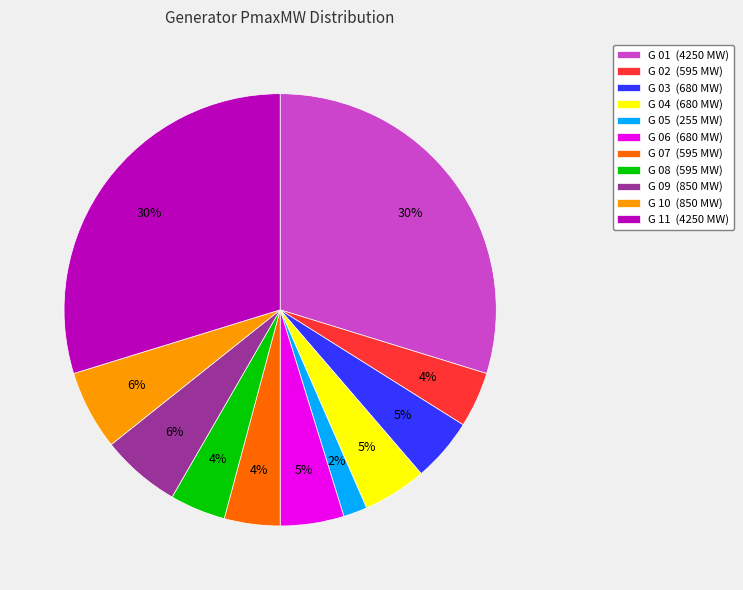

What percentage is the G 03 slice, to the nearest percent?

5%